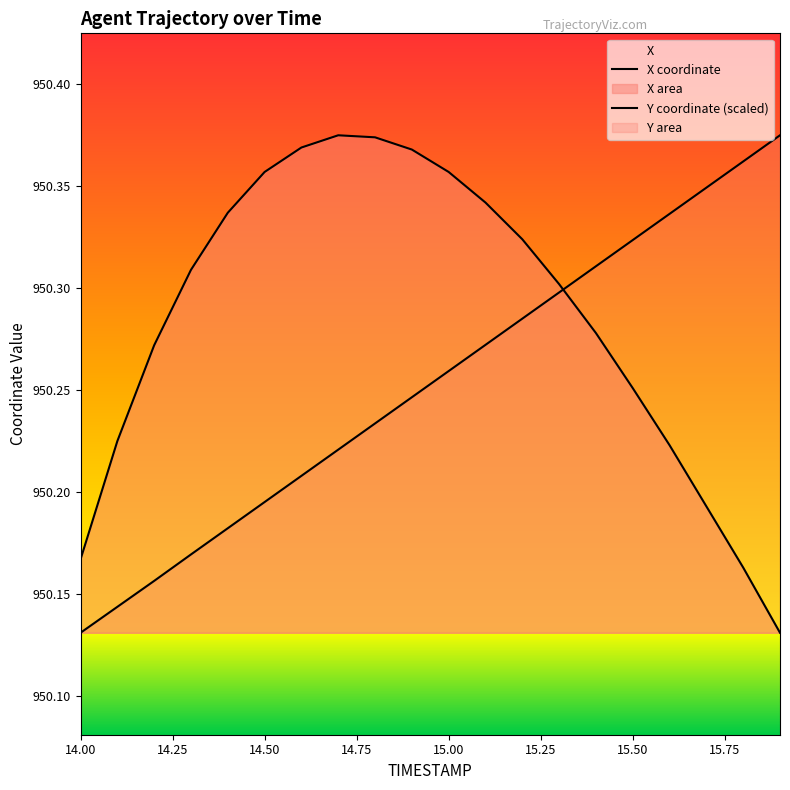

How many lines are shown in the chart?

2